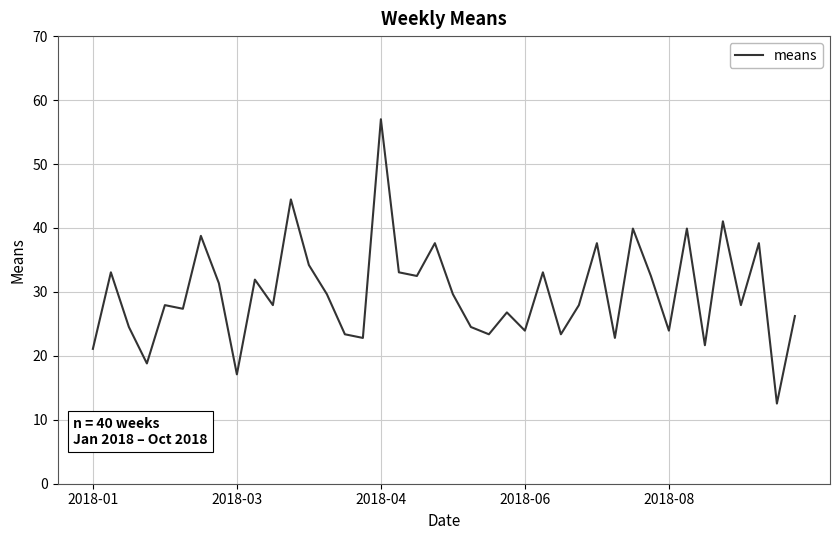

What is the greatest value displayed?

57.0